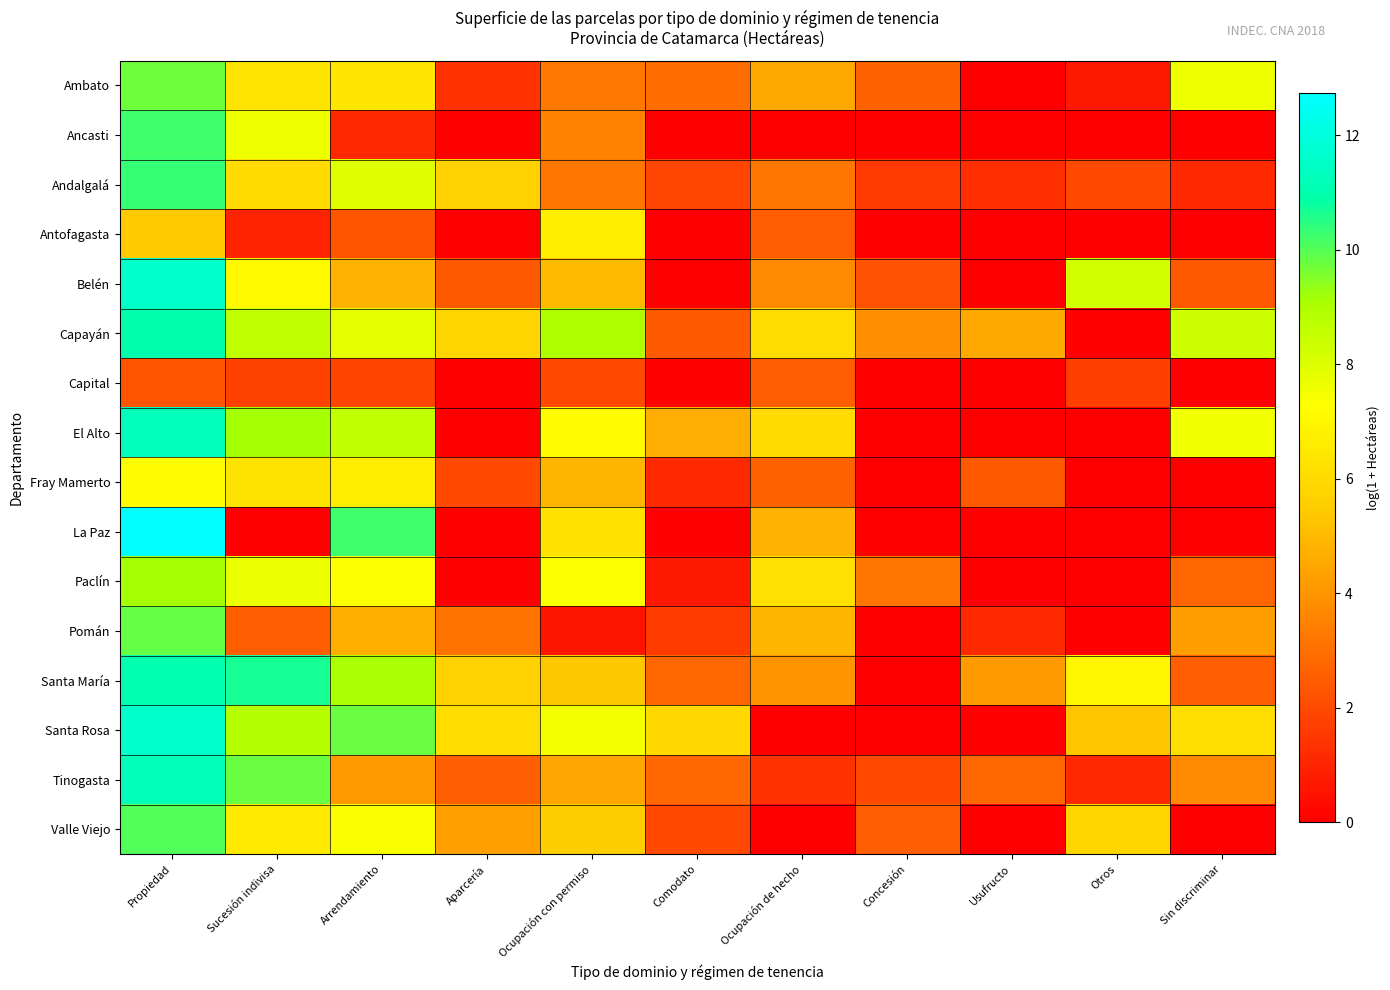

Rank the series by their maximum value, from lowest to highest.

Capital, Antofagasta, Fray Mamerto, Paclín, Ambato, Pomán, Valle Viejo, Ancasti, Andalgalá, Capayán, Santa María, Tinogasta, El Alto, Santa Rosa, Belén, La Paz